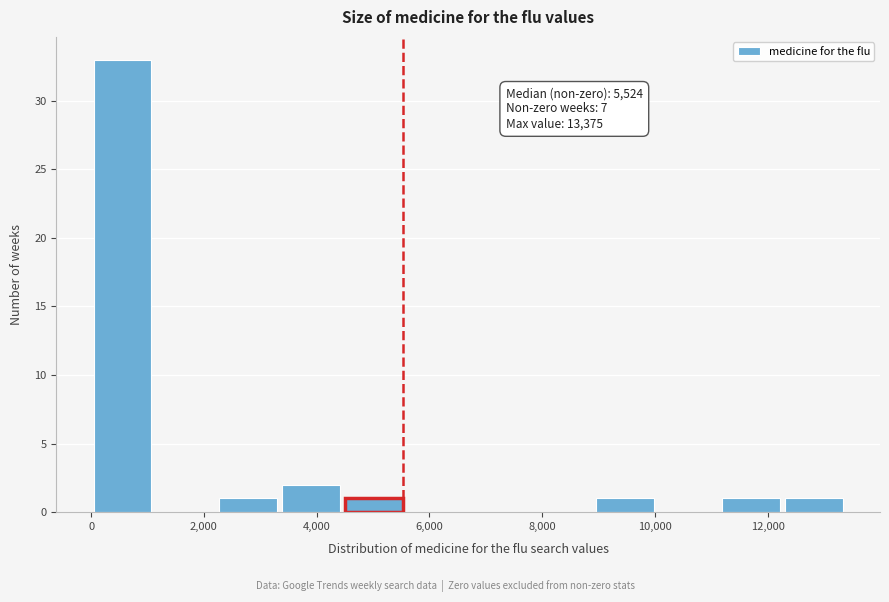

Which range on the x-axis has the tallest bar?

0 to 1200